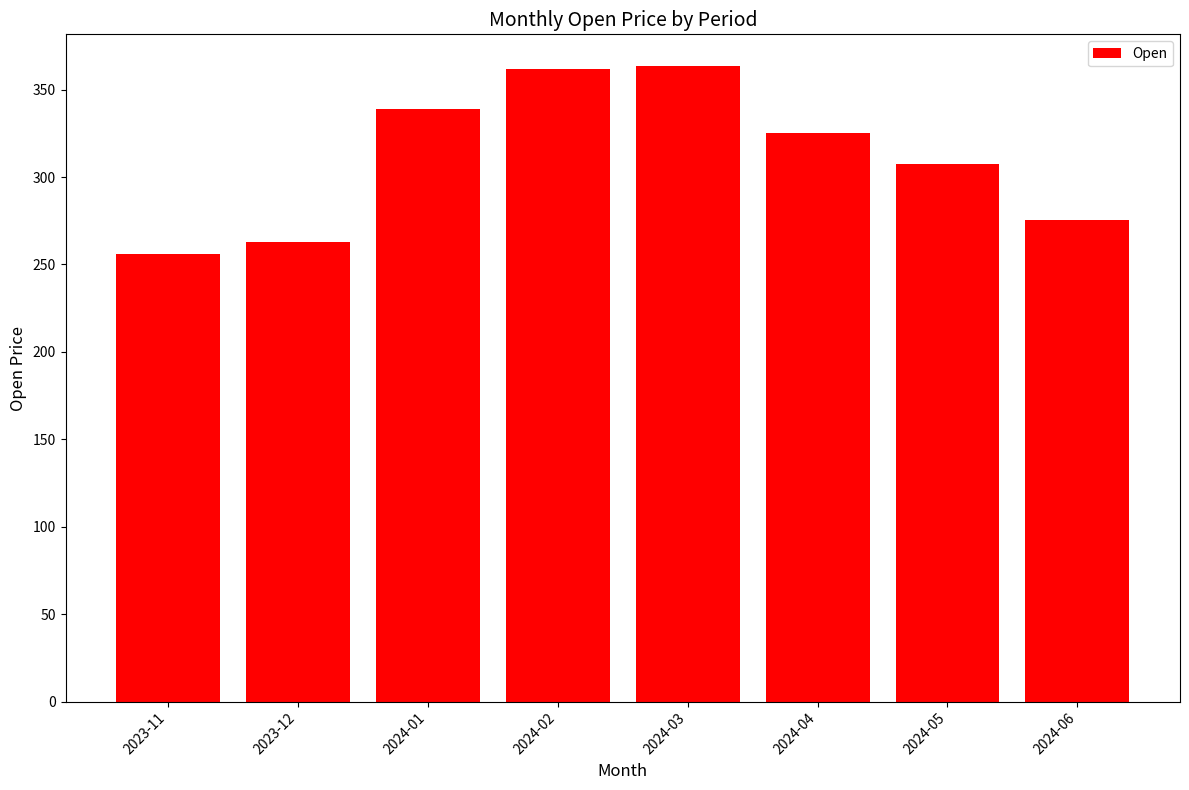

What is the change in value from 2024-01 to 2024-05?

-31.3